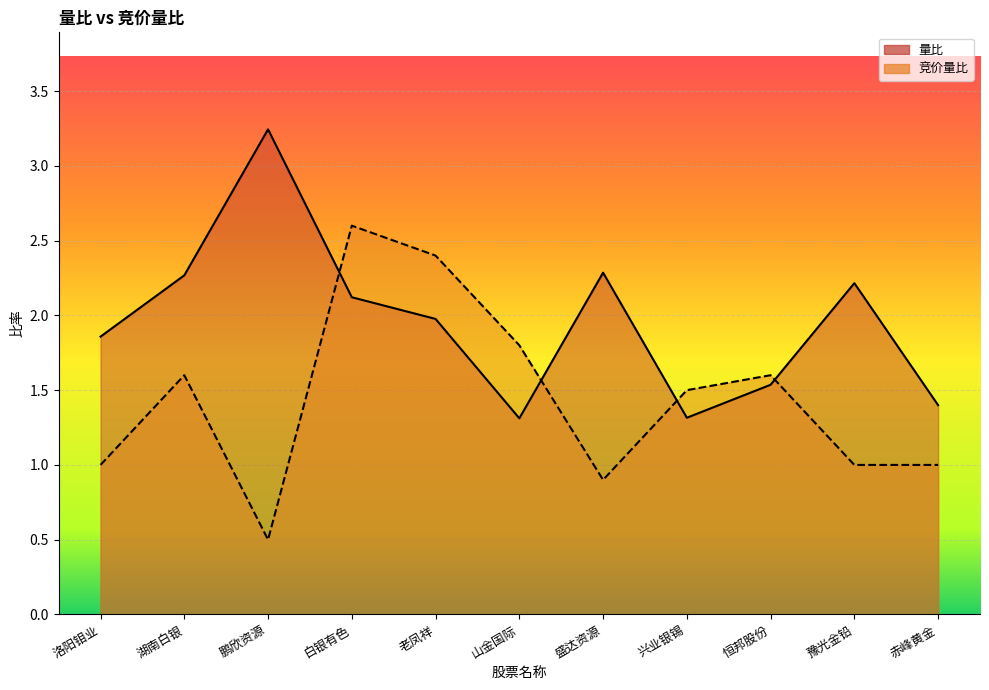

What is the label of the 7th point from the right?

老凤祥